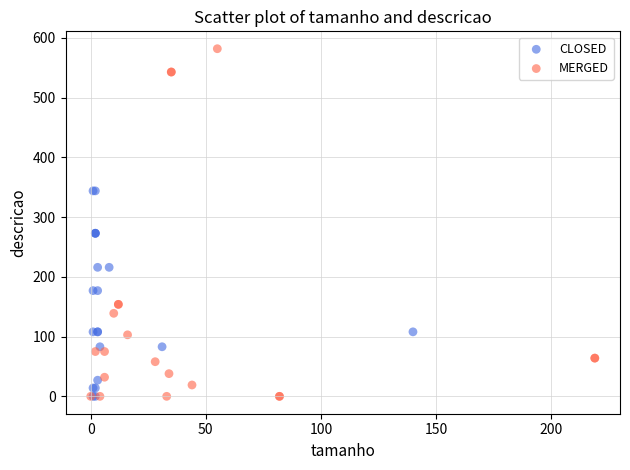

Which series contains the highest Y value?

MERGED